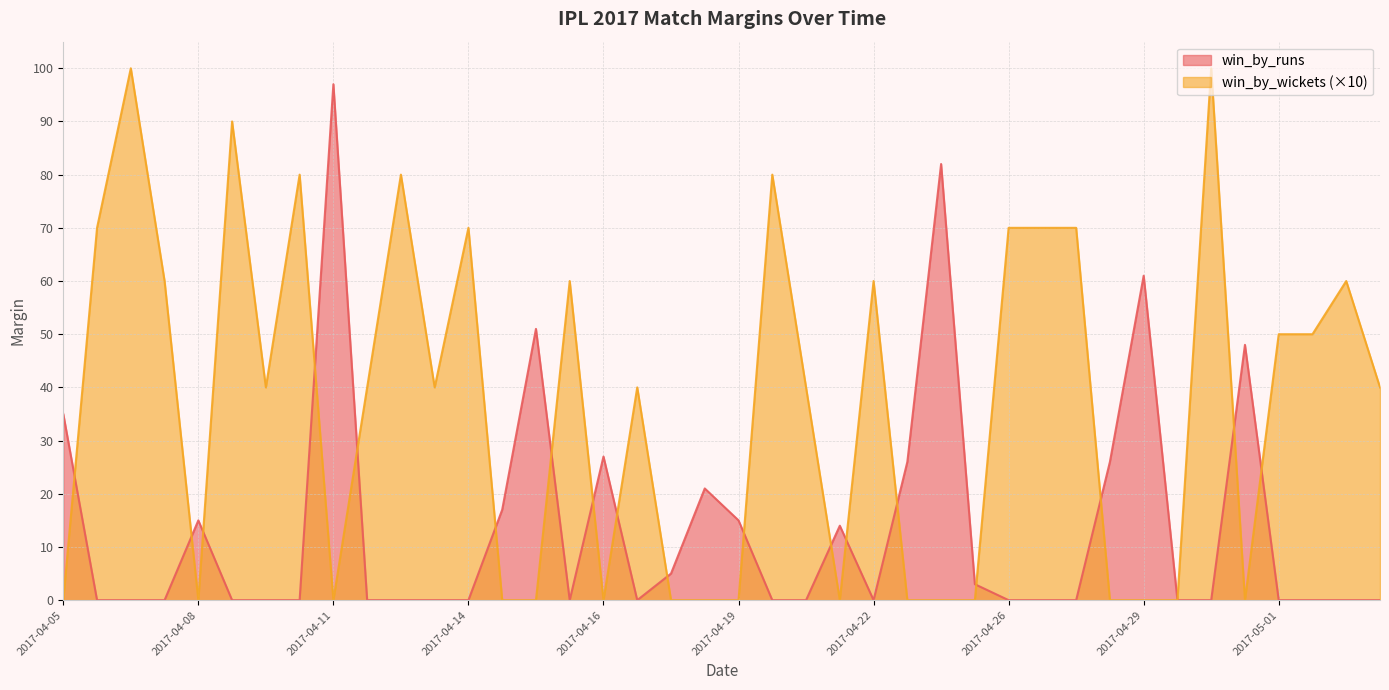

What is the maximum value for win_by_wickets?

100